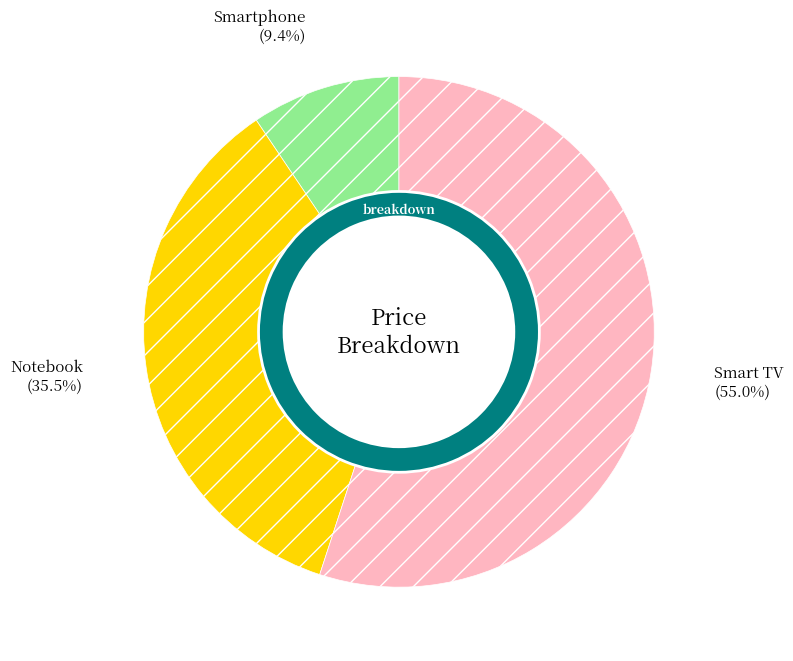

To the nearest percent, what portion does Smart TV represent?

55%